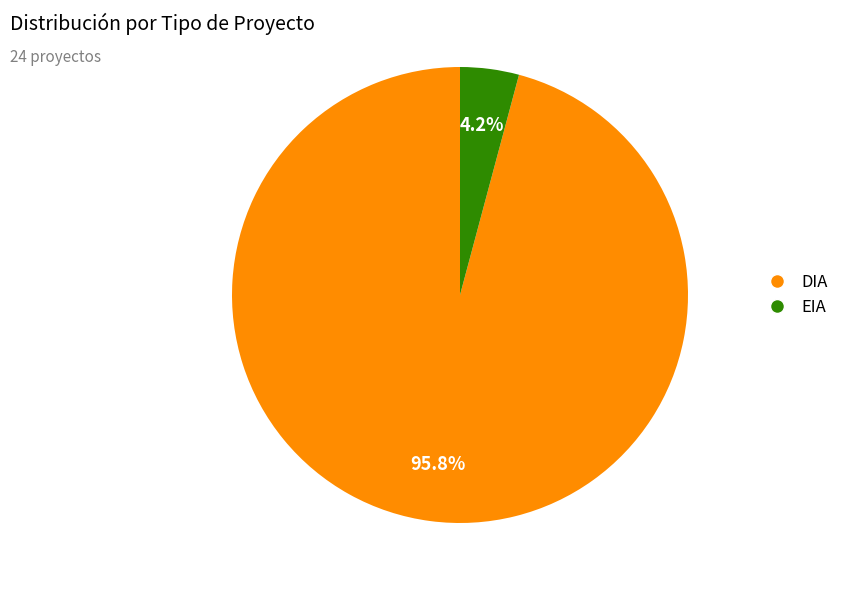

Do DIA and EIA together represent more than half of the pie?

Yes